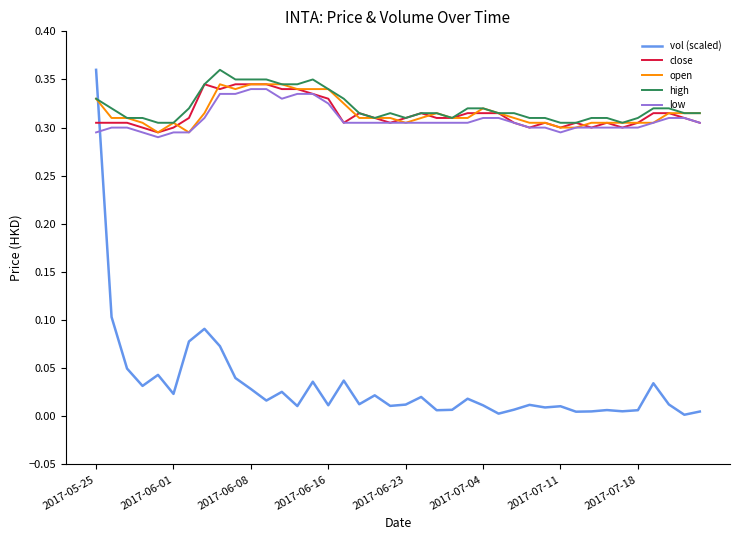

Which series has the largest range (max minus min)?

vol (scaled)